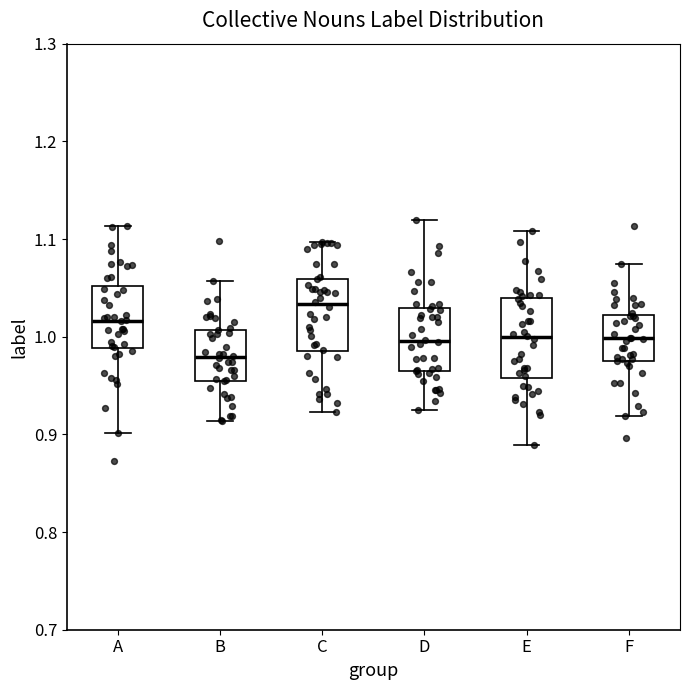

Reading left to right, read every box against the y-axis: the position of its median line, the range the box covers, and the ends of its whiskers. The values are not printed on the chart, so give them approximately, as read against the axis.

A: median 1.02, box 0.99 to 1.05, whiskers 0.90 to 1.11
B: median 0.98, box 0.96 to 1.01, whiskers 0.91 to 1.06
C: median 1.03, box 0.98 to 1.06, whiskers 0.92 to 1.10
D: median 1.00, box 0.96 to 1.03, whiskers 0.93 to 1.12
E: median 1.00, box 0.96 to 1.04, whiskers 0.89 to 1.11
F: median 1.00, box 0.97 to 1.02, whiskers 0.92 to 1.07